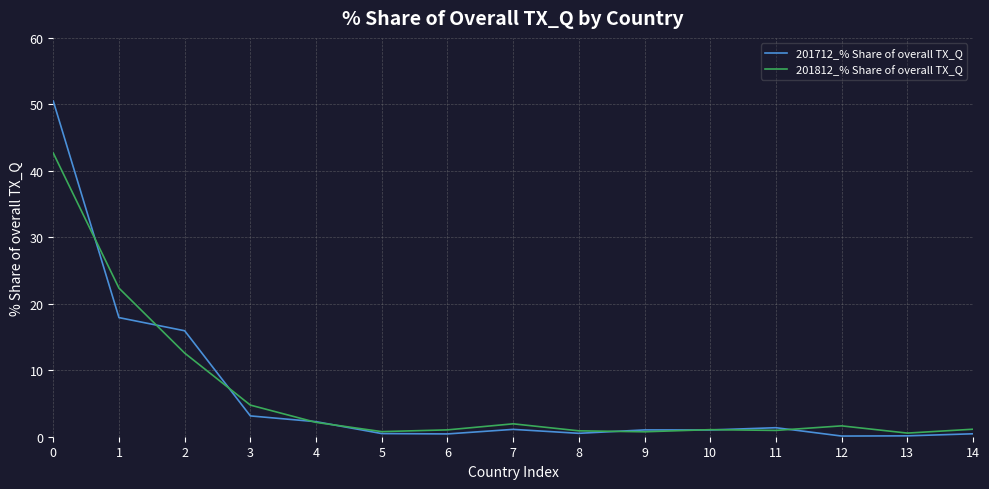

Which series has the widest spread of values?

201712_% Share of overall TX_Q